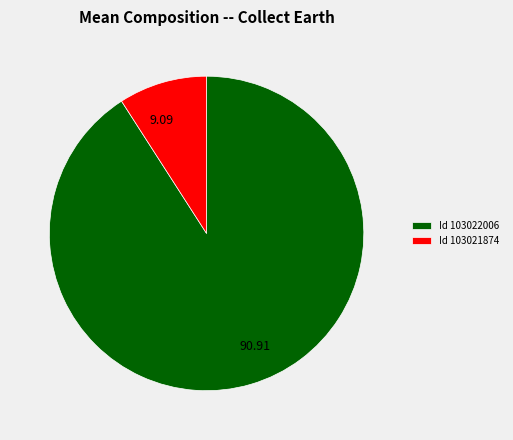

Which category accounts for the majority?

Id 103022006